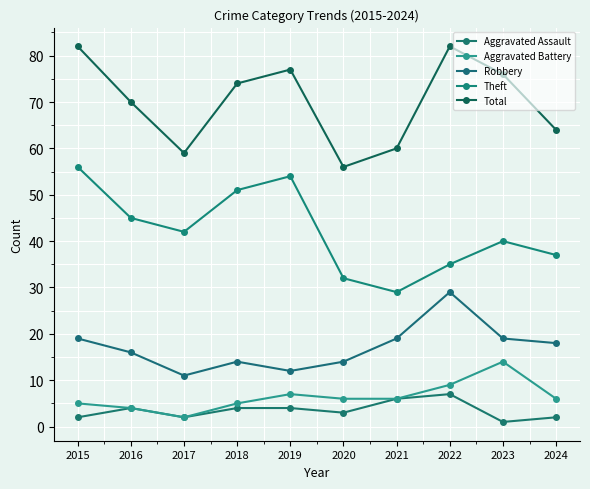

Is the value of Aggravated Assault at 2016 greater than the value of Aggravated Battery at 2019?

No